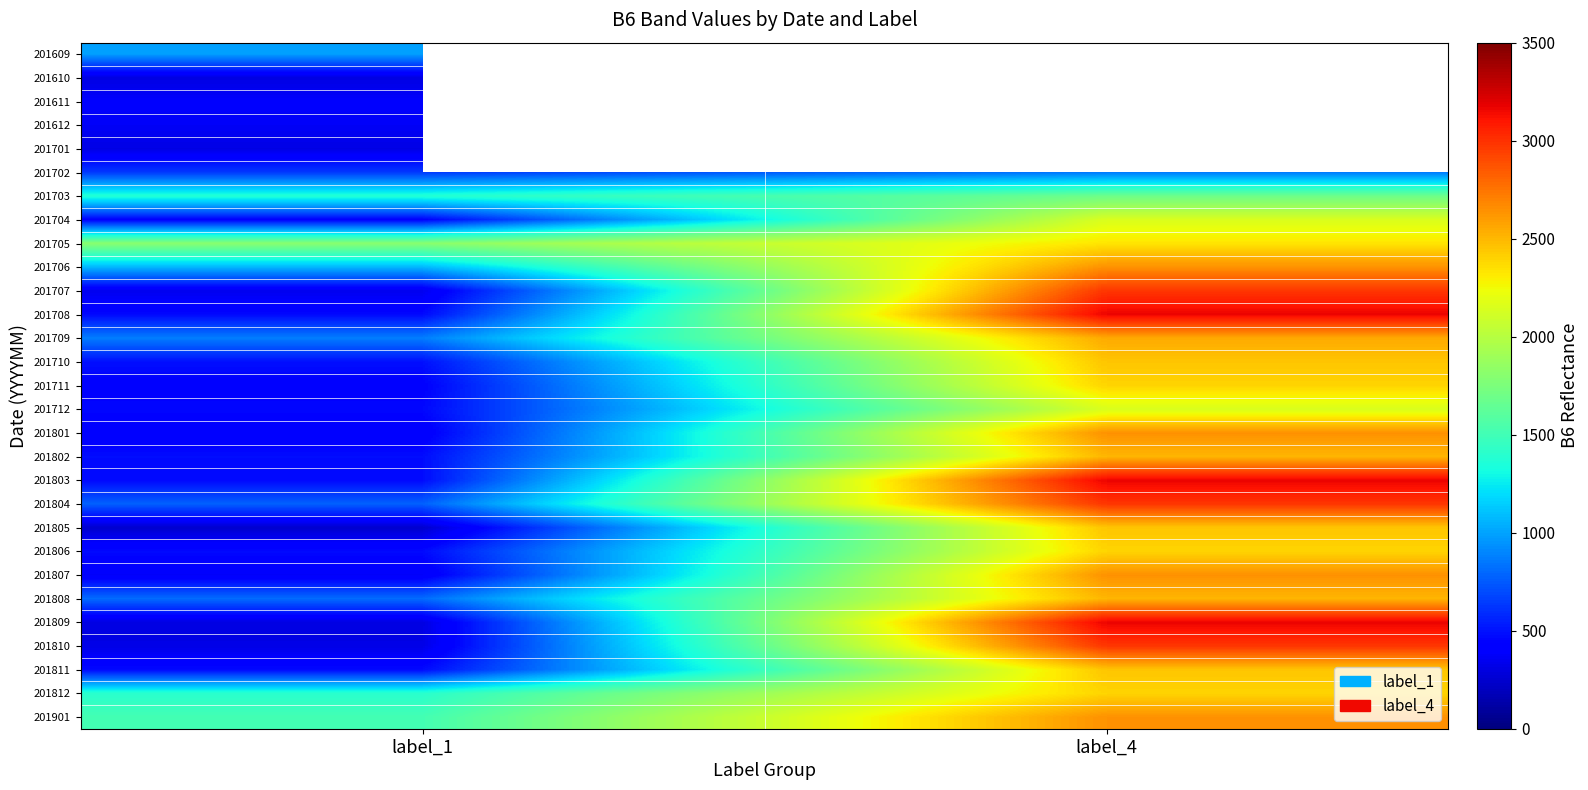

At which label is 201710 closest to 1472?

label_1